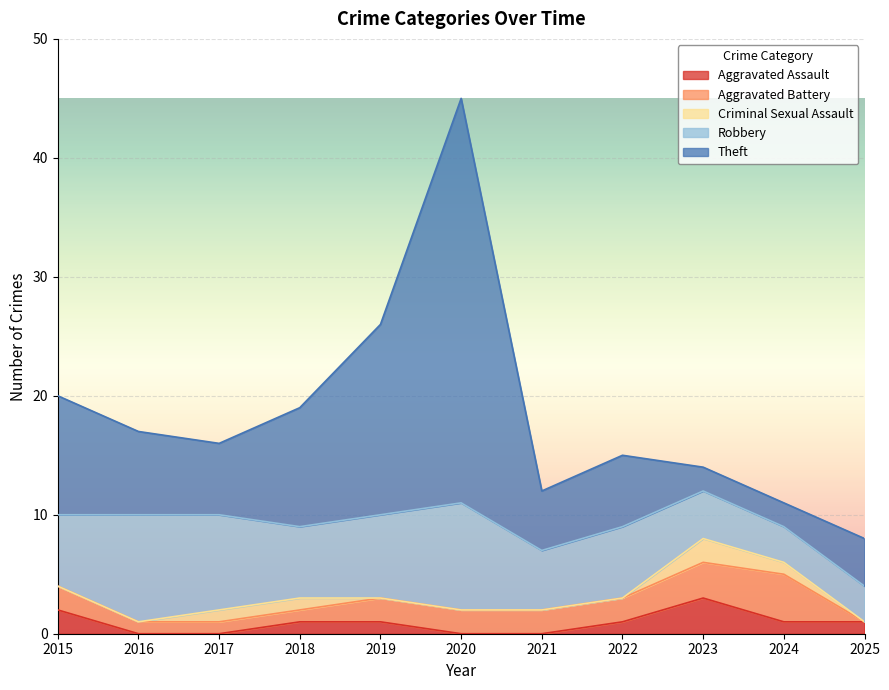

The value of Theft at 2016 is 7. True or false?

True